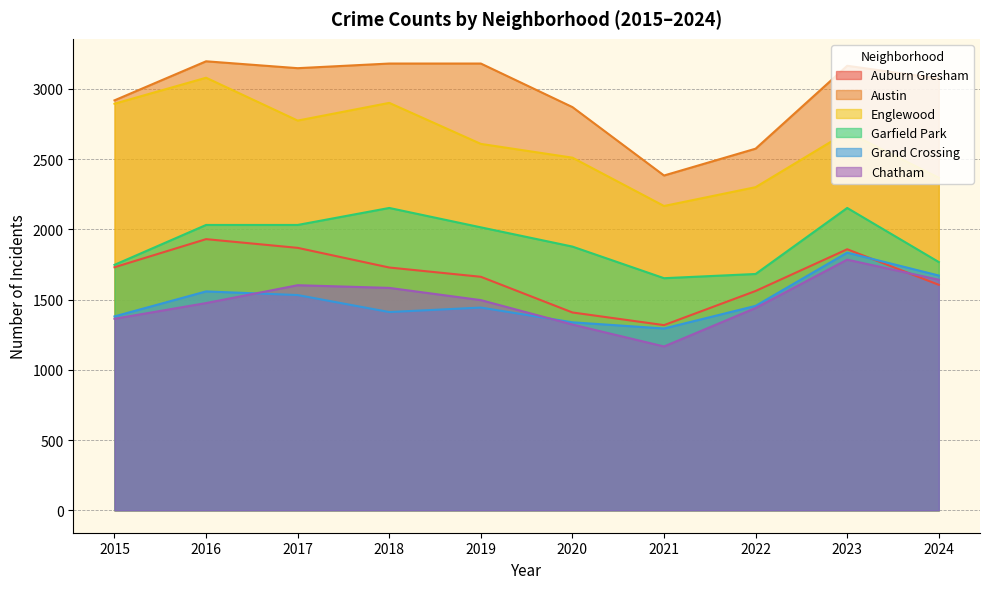

True or false: Garfield Park and Englewood cross at least once.

False